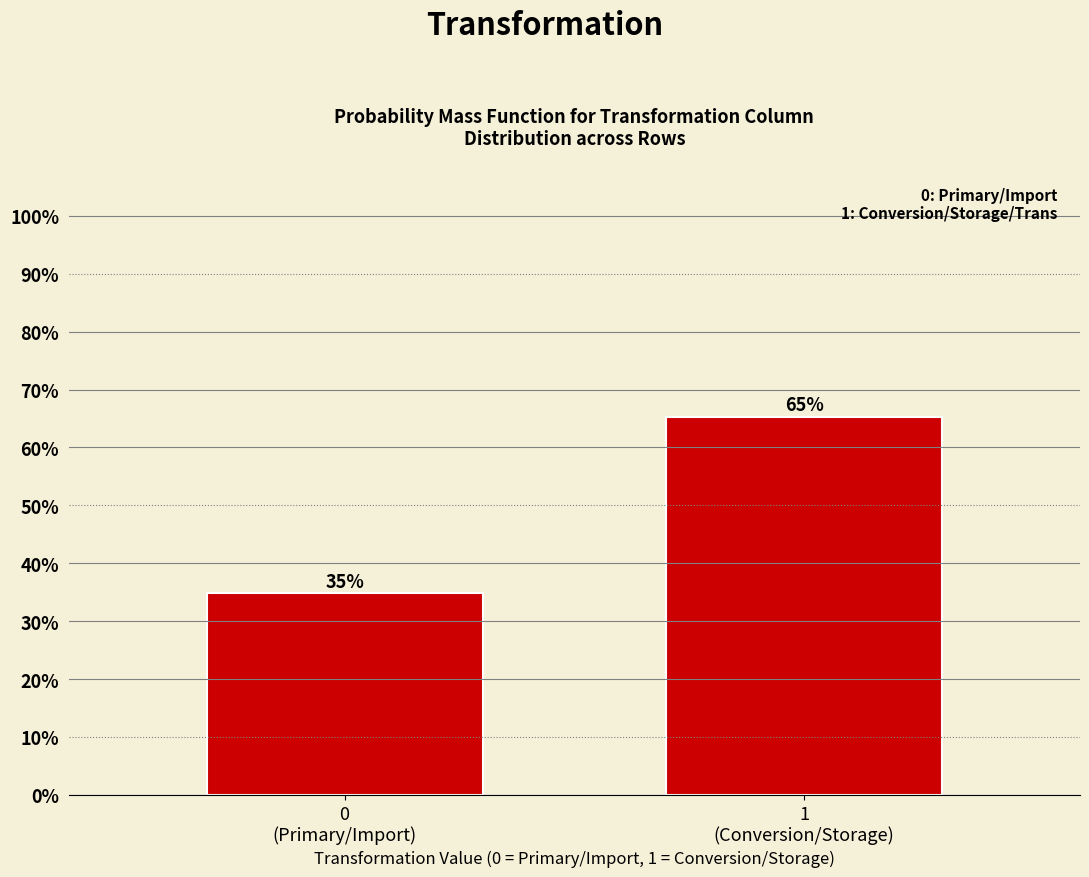

Does the chart contain any negative values?

No